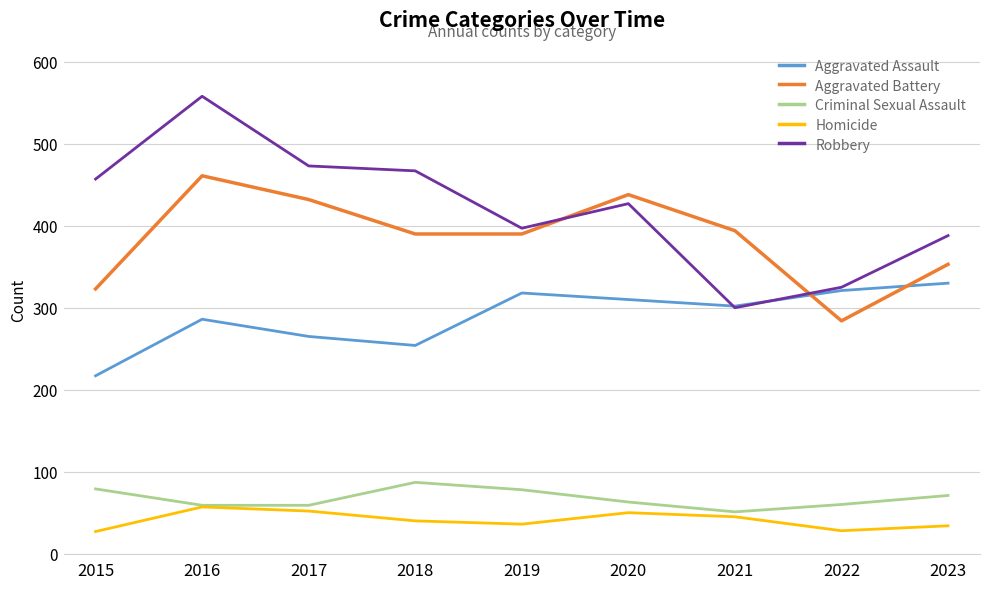

Rank the series by their maximum value, from highest to lowest.

Robbery, Aggravated Battery, Aggravated Assault, Criminal Sexual Assault, Homicide